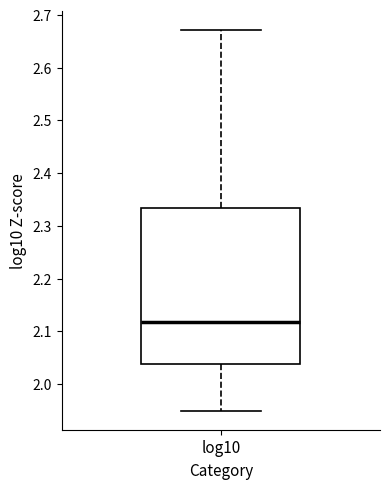

Read this box plot against the y-axis: the position of the median line, the range covered by the box, and the ends of both whiskers. The values are not printed on the chart, so give them approximately, as read against the axis.

median 2.12, box 2.04 to 2.33, whiskers 1.95 to 2.67